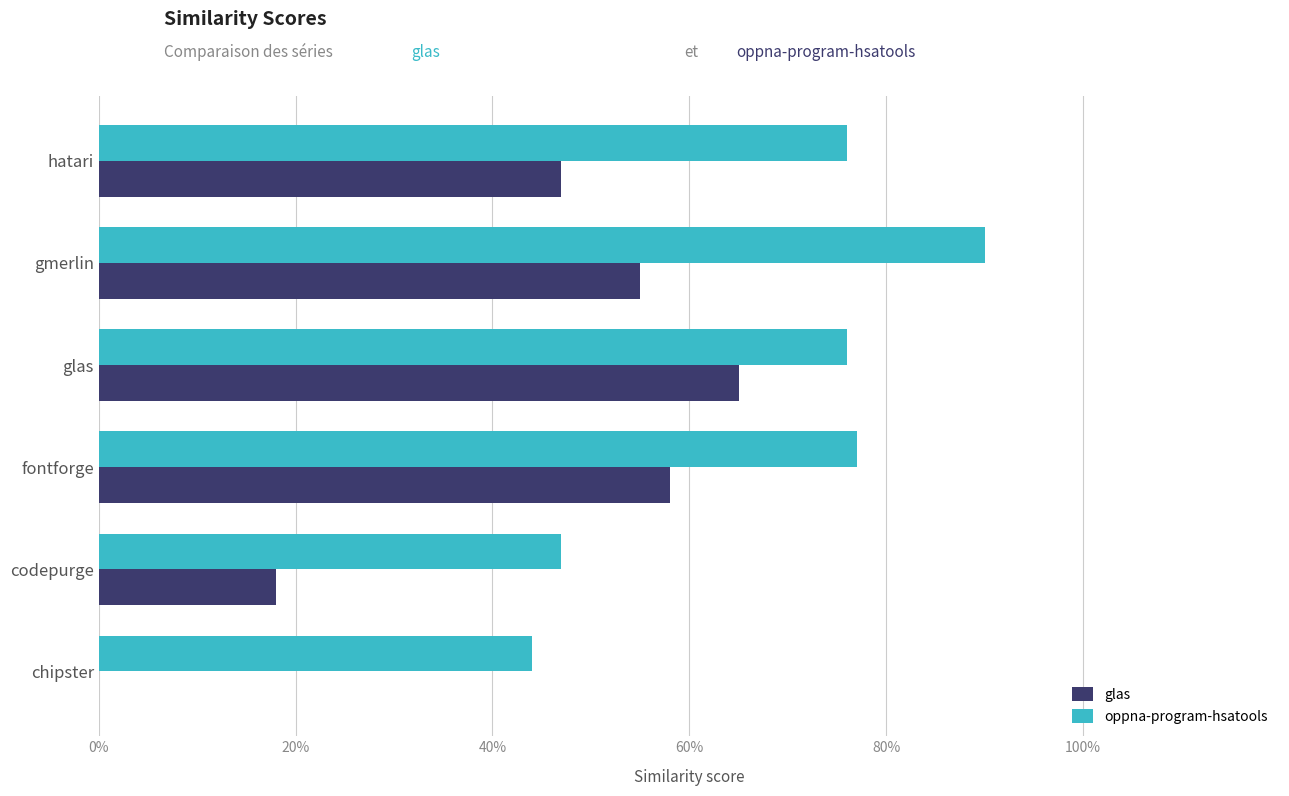

Reading left to right, what are all the values shown in this chart?

glas.csv: 0.0	0.2	0.6	0.7	0.6	0.5
oppna-program-hsatools.csv: 0.4	0.5	0.8	0.8	0.9	0.8